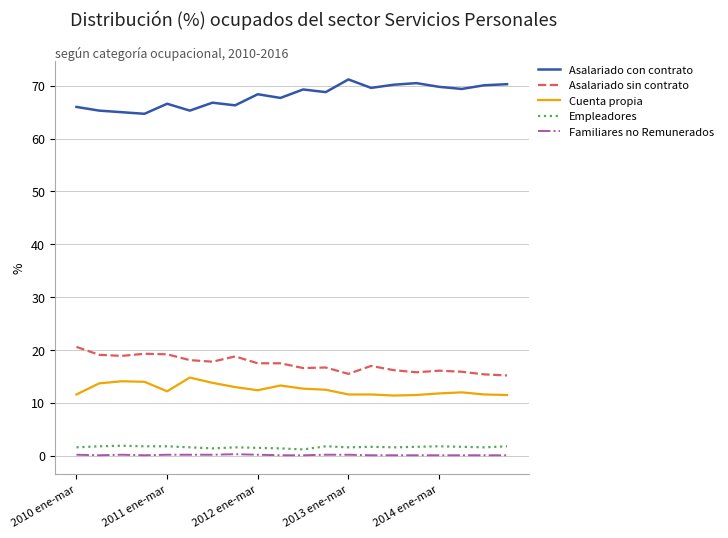

Which series has the largest total across all categories?

Asalariado con contrato